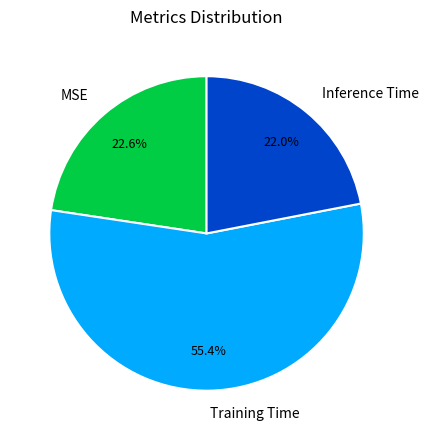

Is Inference Time the majority of the pie?

No